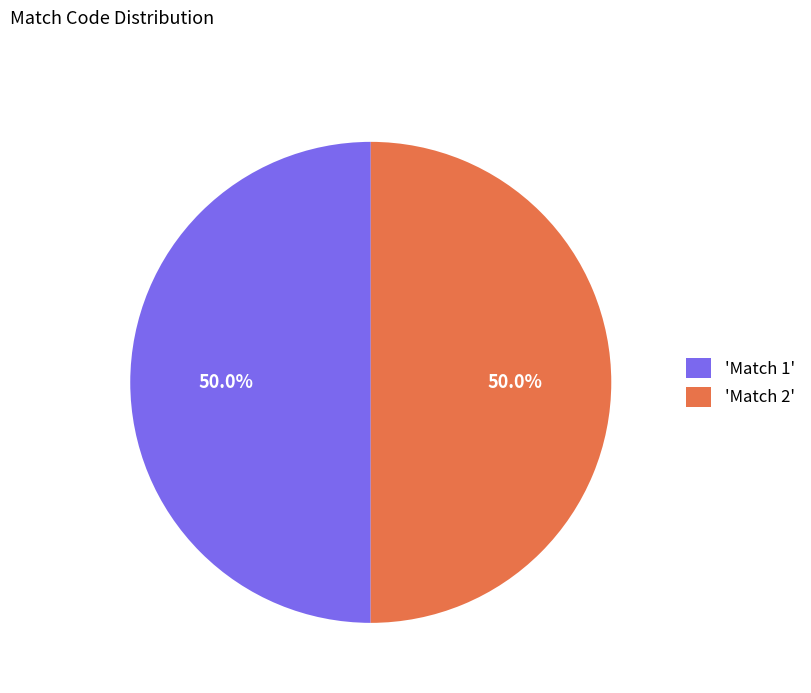

What is the ratio of the value at 'Match 1' to the value at 'Match 2'?

1.0